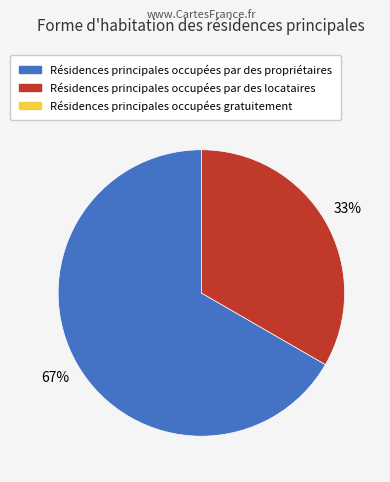

Does any single category account for the majority?

Yes